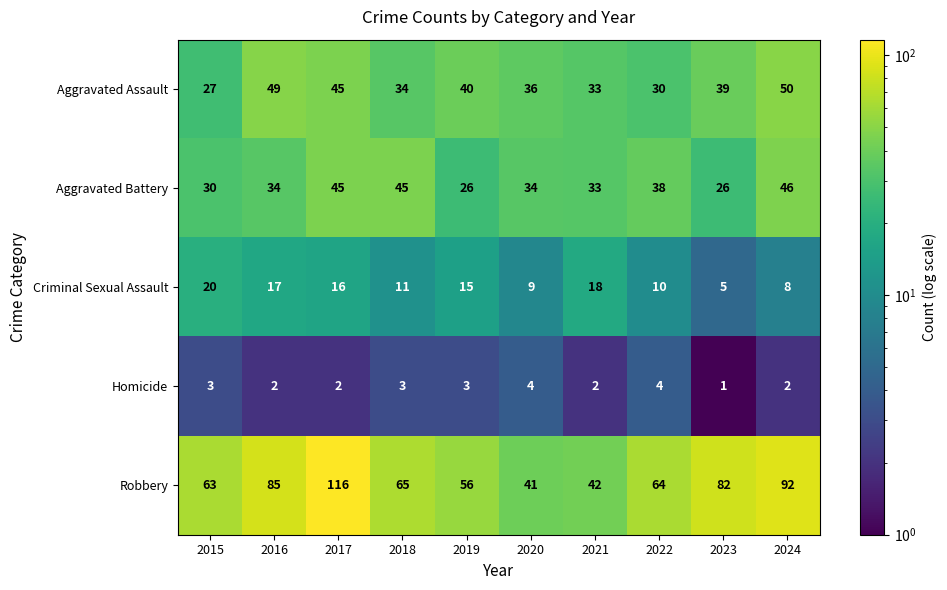

Rank the series at 2024 from highest to lowest value.

Robbery, Aggravated Assault, Aggravated Battery, Criminal Sexual Assault, Homicide